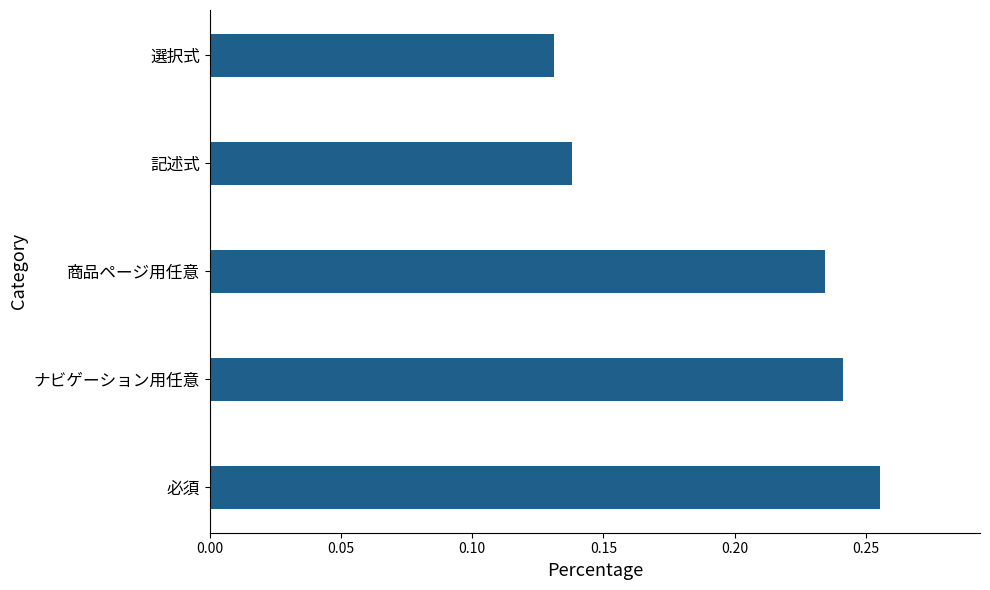

At which category does the chart reach its minimum across all series?

選択式